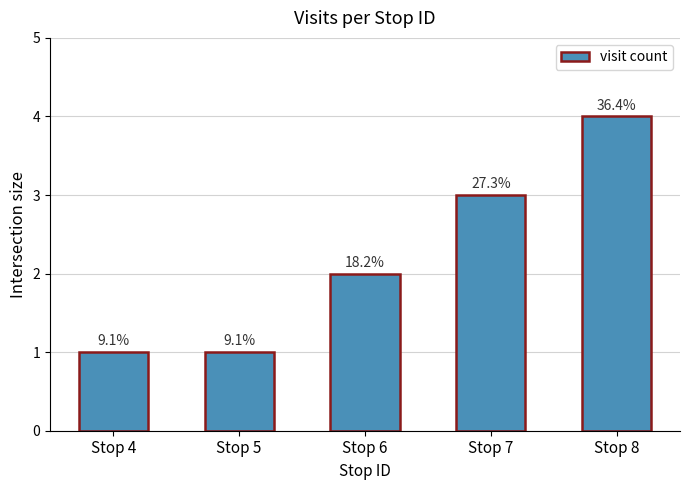

The chart shows a value of 3 at Stop 6. True or false?

False